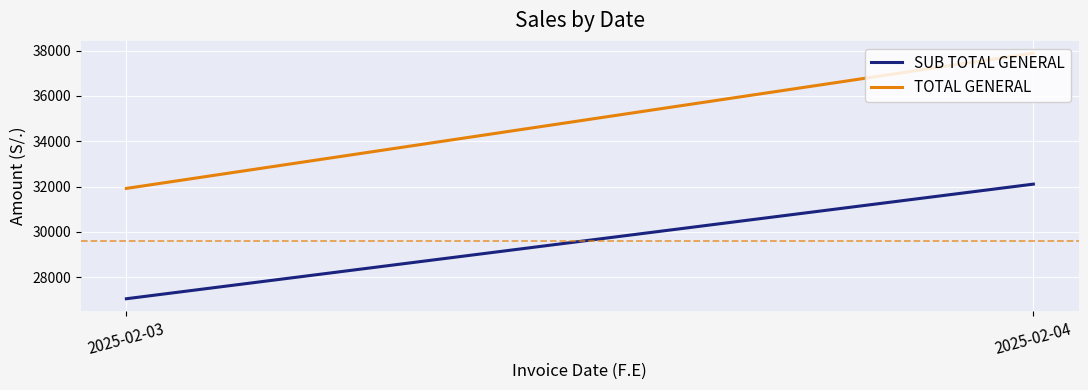

What is the average value of the TOTAL GENERAL series?

34900.7